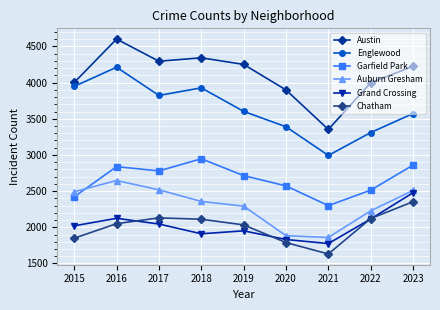

What is the value of the Auburn Gresham point at the 1st from the left?

2491